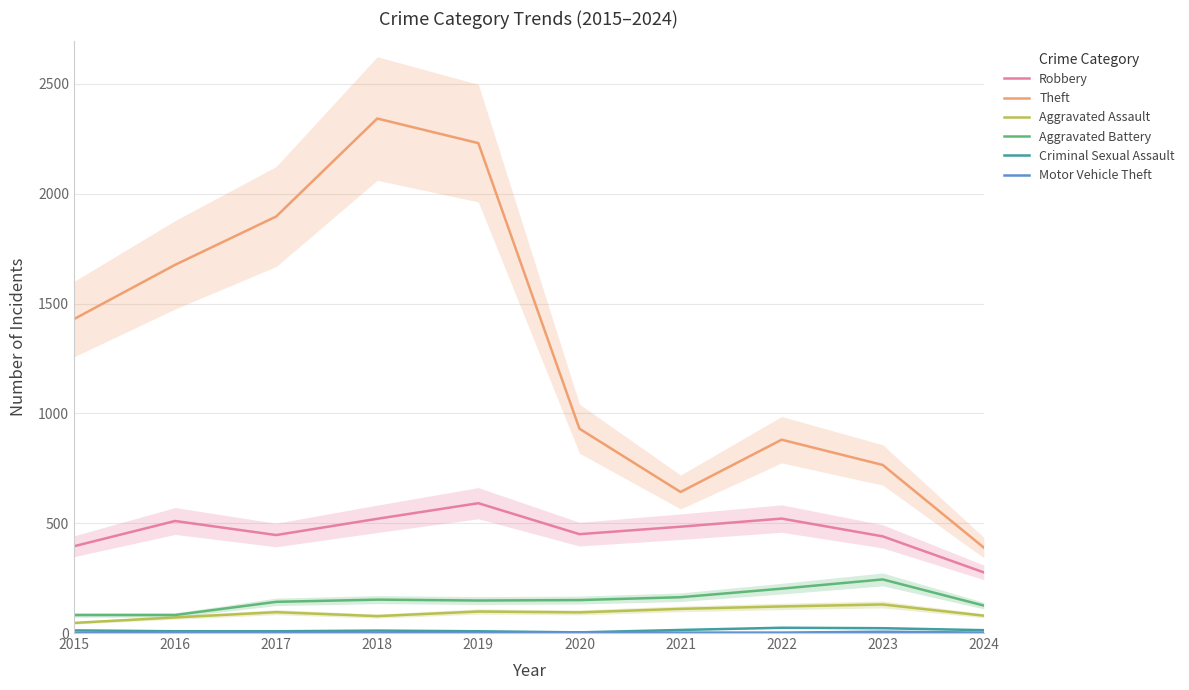

What is the value of the Motor Vehicle Theft point at the 1st from the left?

1